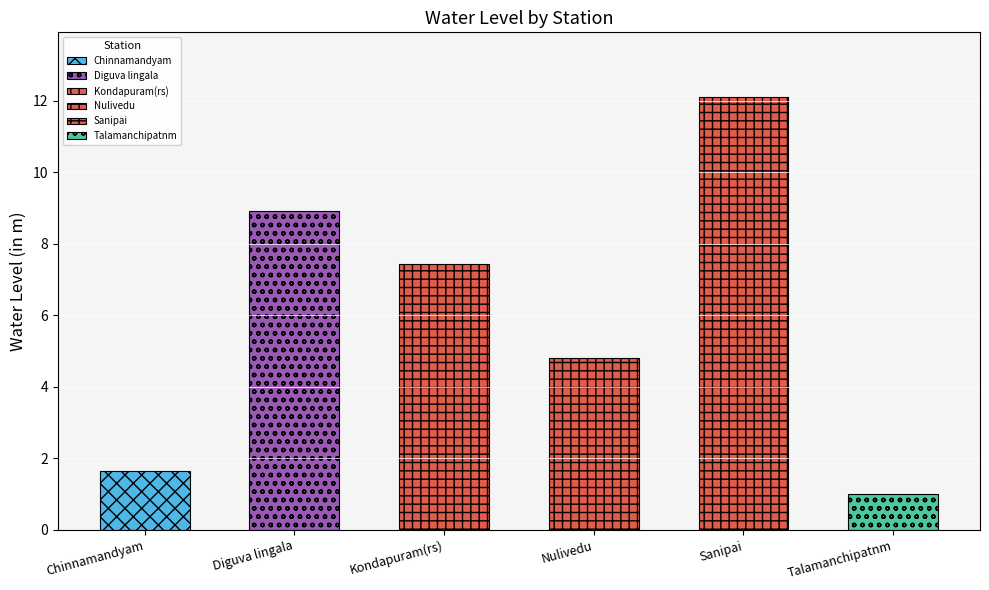

What is the difference between the second highest and minimum values?

7.9